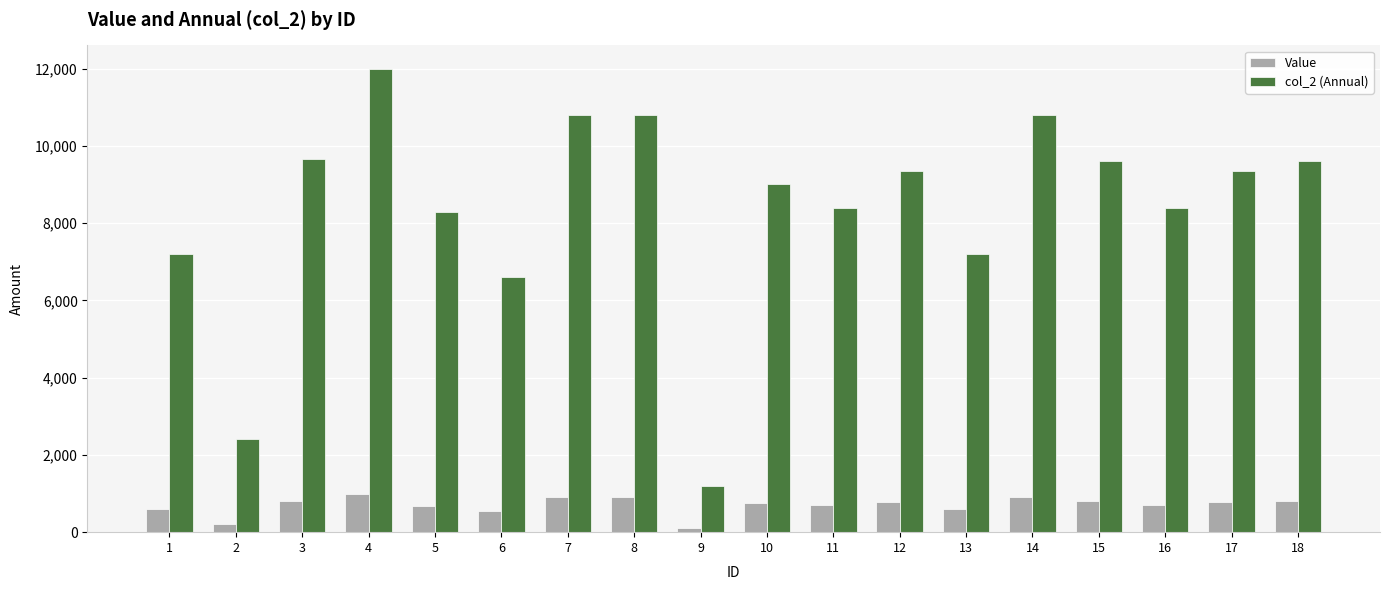

What is the difference between the highest and lowest values at 14?

9900